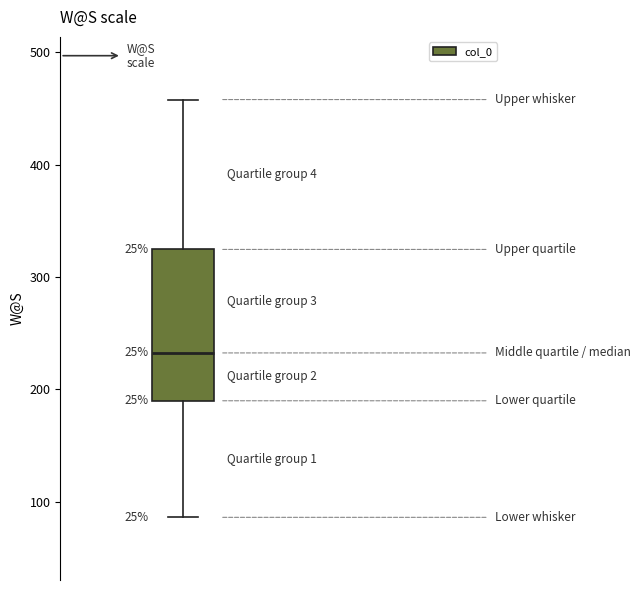

Where does the upper whisker of the box end on the y-axis? The values are not printed on the chart, so give them approximately, as read against the axis.

460